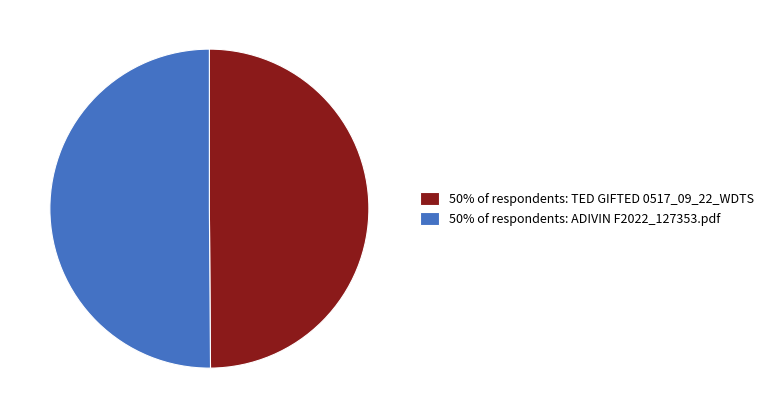

Approximately how many times larger is the value at 50% of respondents: TED GIFTED 0517_09_22_WDTS compared to 50% of respondents: ADIVIN F2022_127353.pdf?

1.0